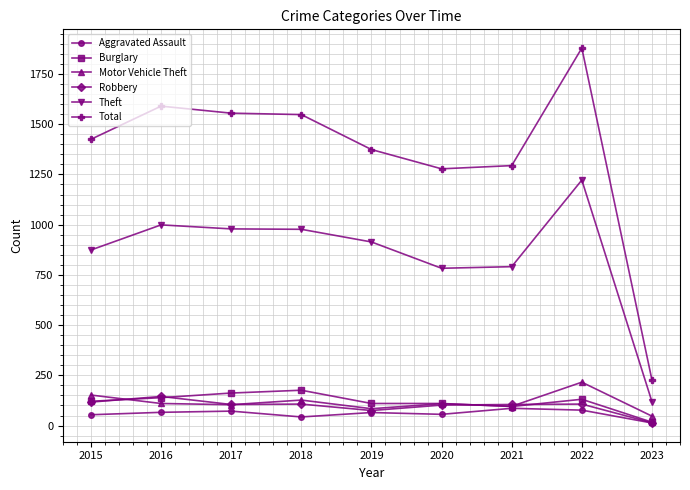

True or false: Aggravated Assault has more than 0 points higher than both neighbors.

True